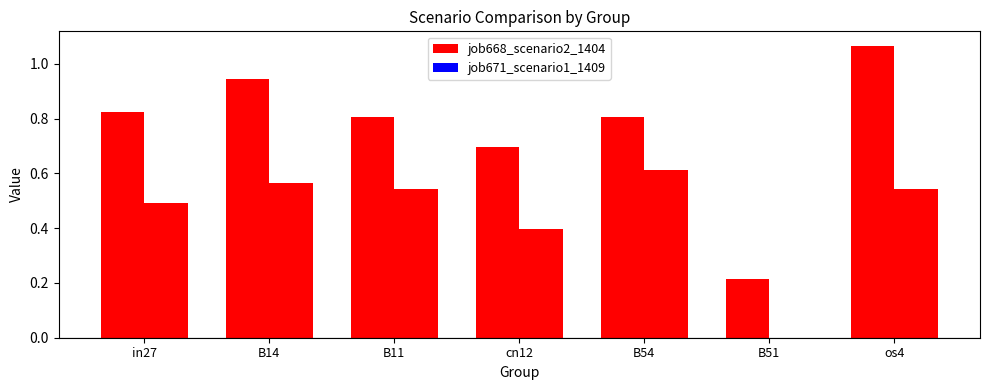

What is the value of the job671_scenario1_1409 bar at the 3rd from the left?

0.5